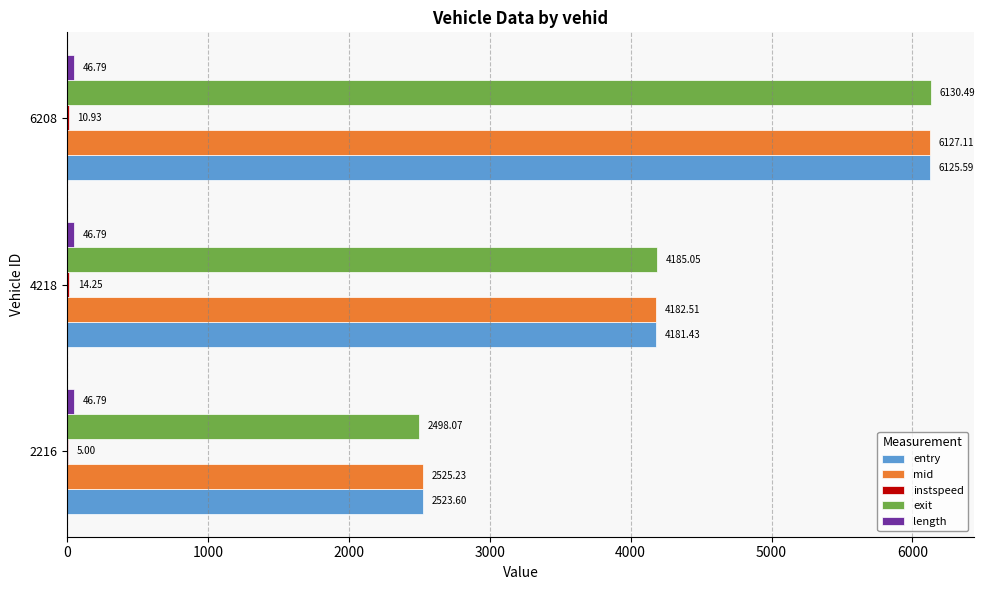

Between 4218 and 6208, which series saw the biggest shift?

exit